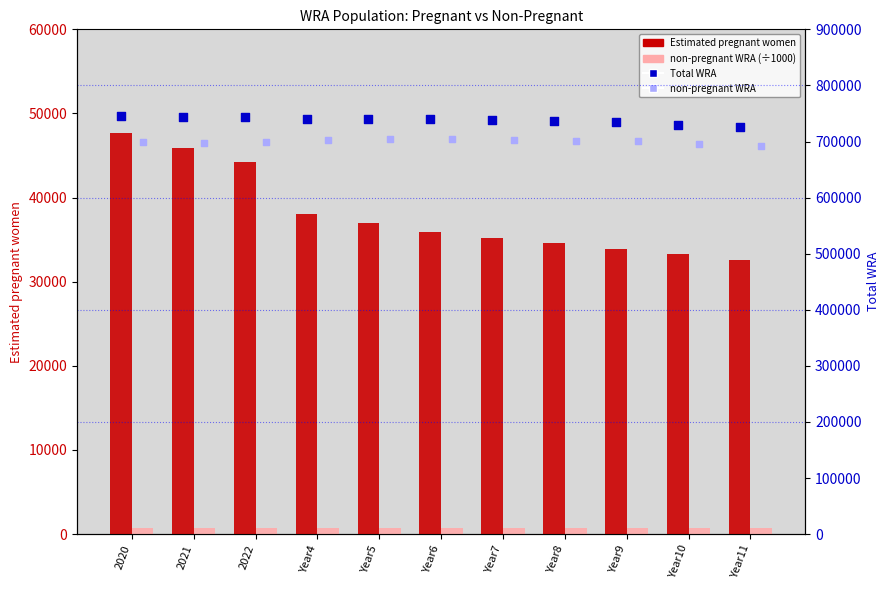

What is the total value across all series at 2021?

1486697.1